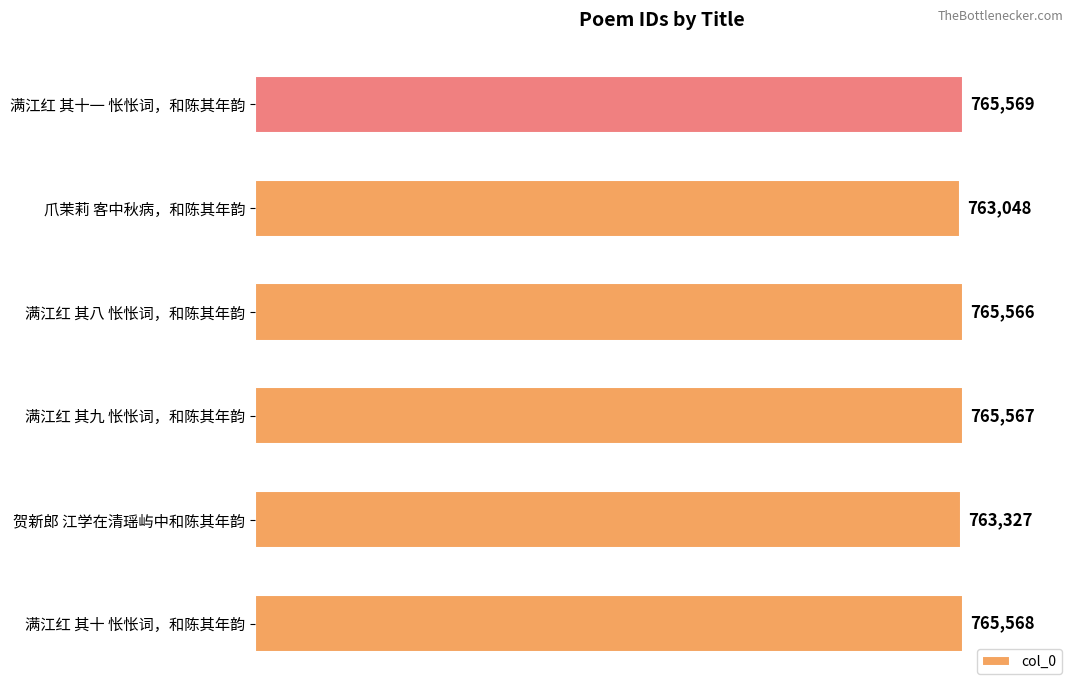

True or false: the data shows 765566 at 满江红 其八 怅怅词，和陈其年韵.

True